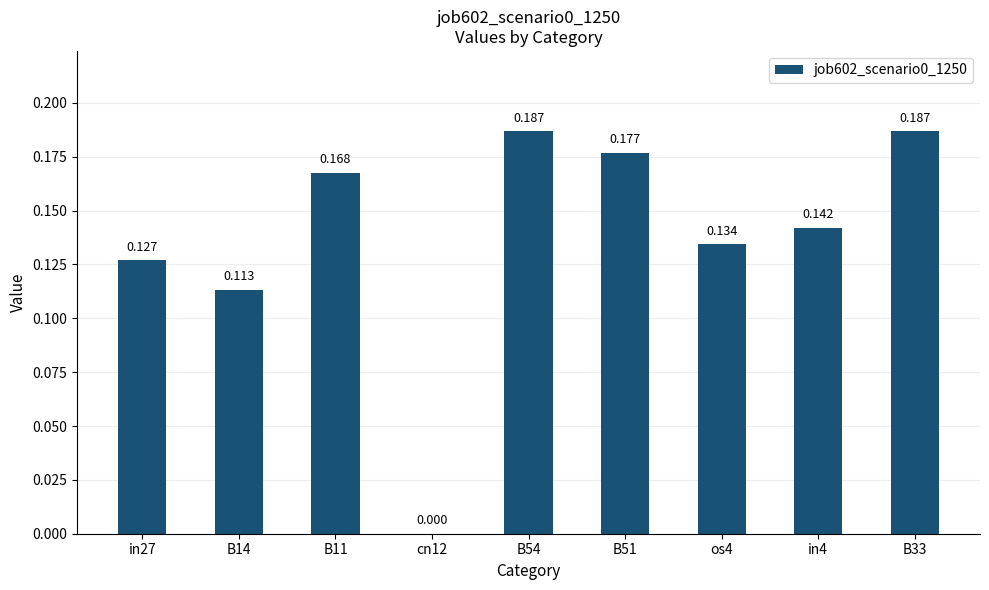

Reading right to left, transcribe all the data shown in this chart.

B33=0.2	in4=0.1	os4=0.1	B51=0.2	B54=0.2	cn12=0.0	B11=0.2	B14=0.1	in27=0.1